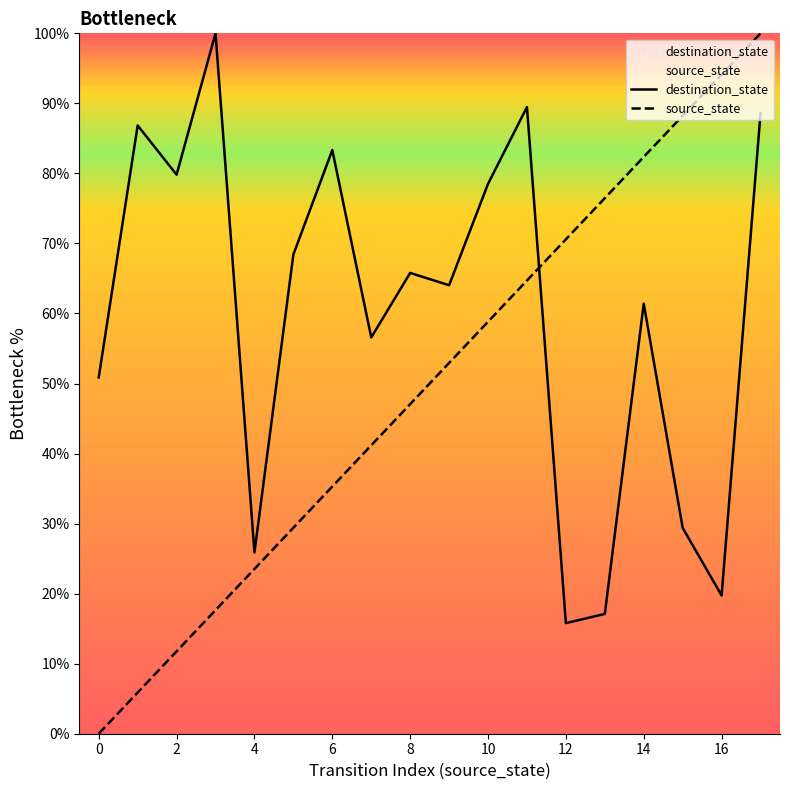

Which series has the largest Y range (max minus min)?

source_state